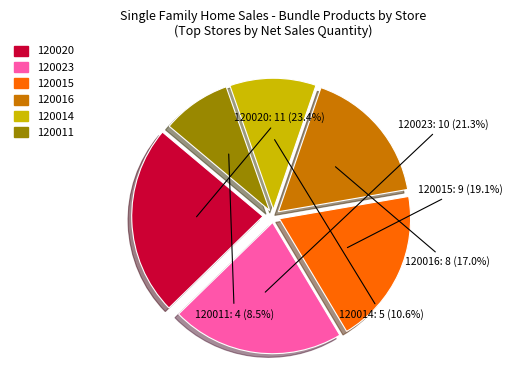

What is the ratio of the value at 120023 to the value at 120011?

2.5